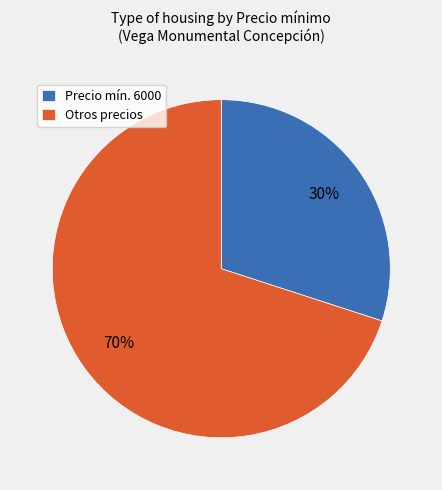

Is there a majority slice in this chart?

Yes